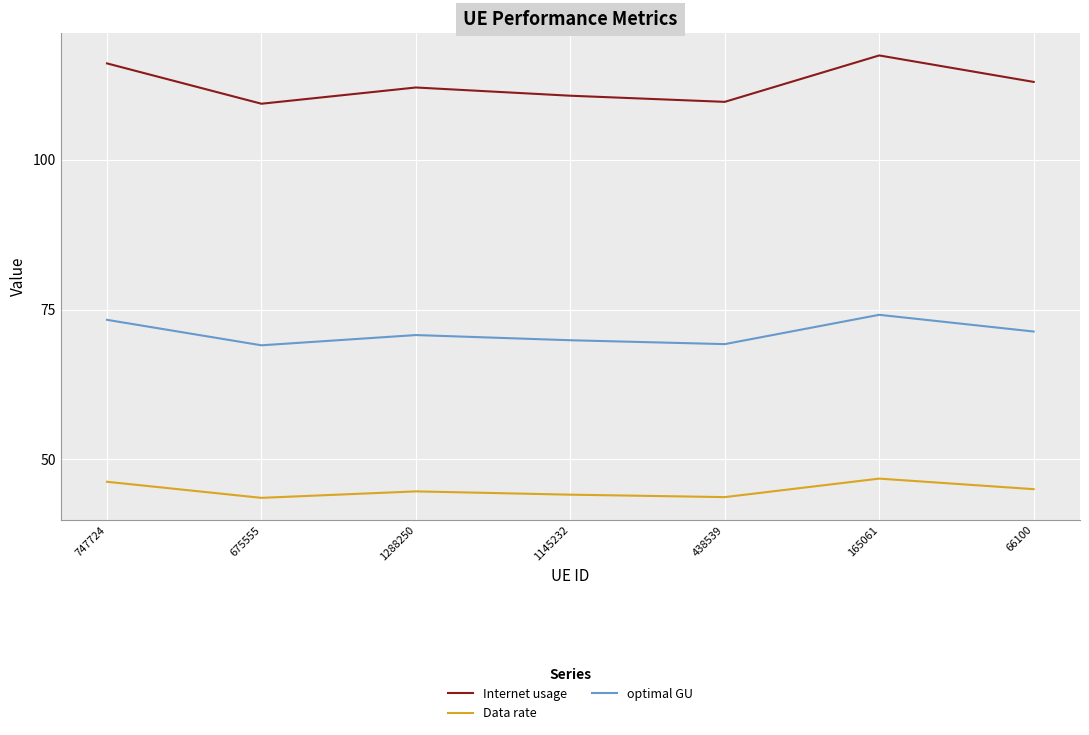

What is the sum of all Internet usage values?

788.1